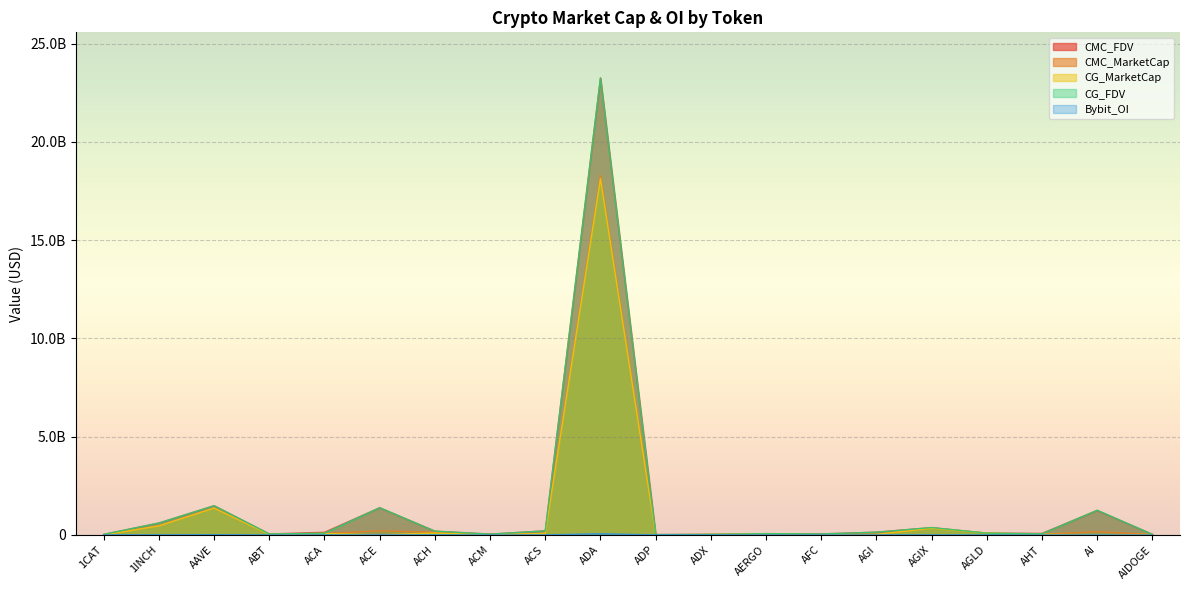

How many lines are shown in the chart?

5